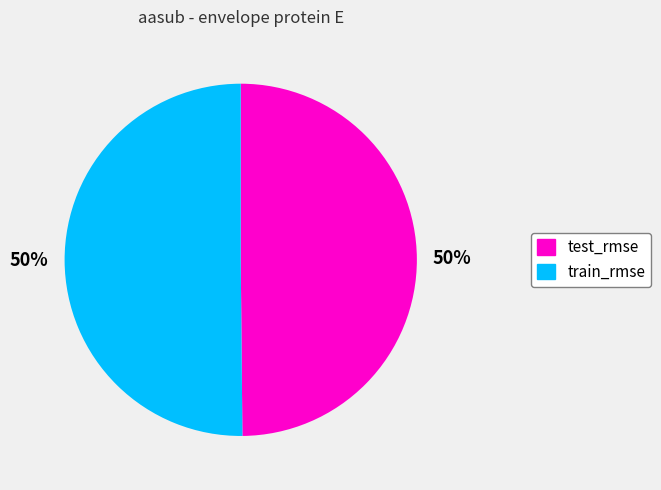

Do test_rmse and train_rmse together represent more than half of the pie?

Yes